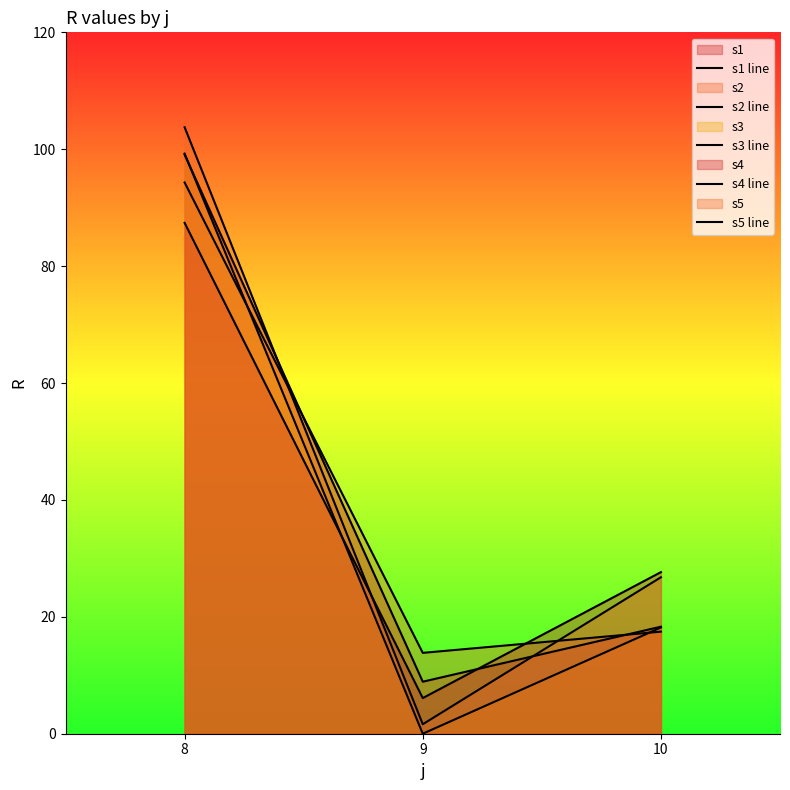

Rank the series by their maximum value, from lowest to highest.

s4 line, s2 line, s1 line, s3 line, s5 line